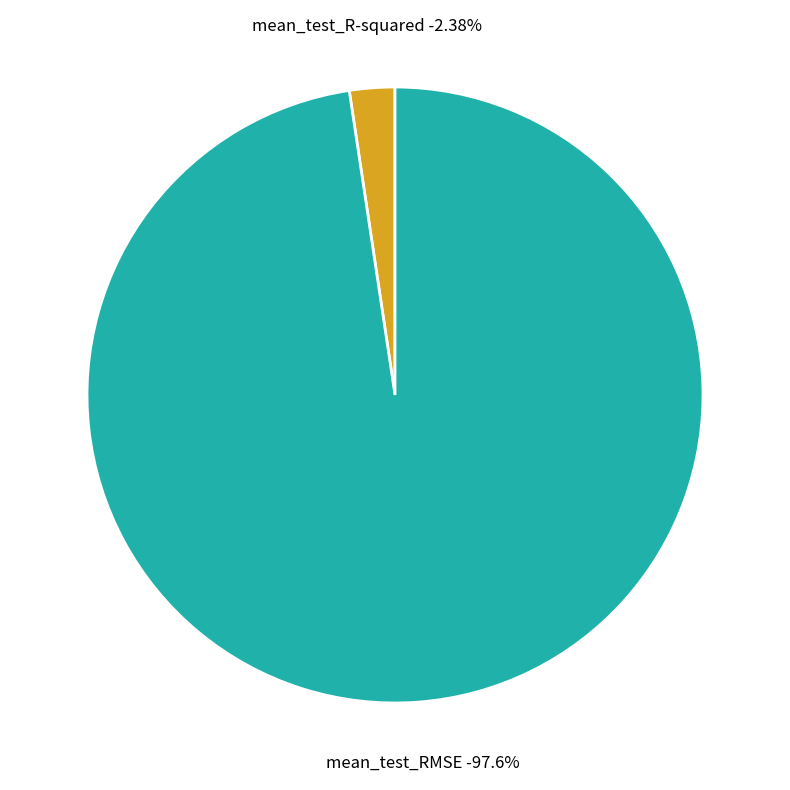

Combined, do mean_test_RMSE and mean_test_R-squared account for over 50%?

Yes